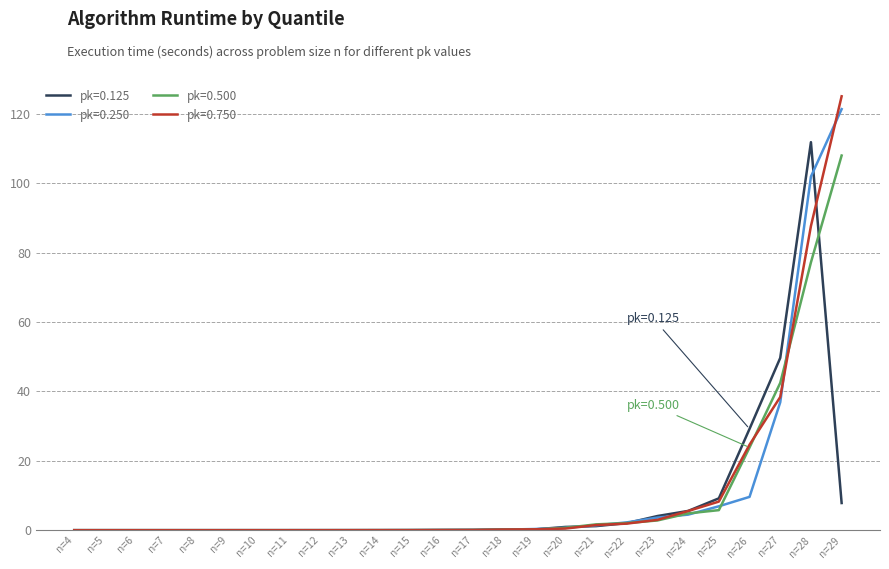

Which category has the highest value in the pk=0.500 series?

n=29